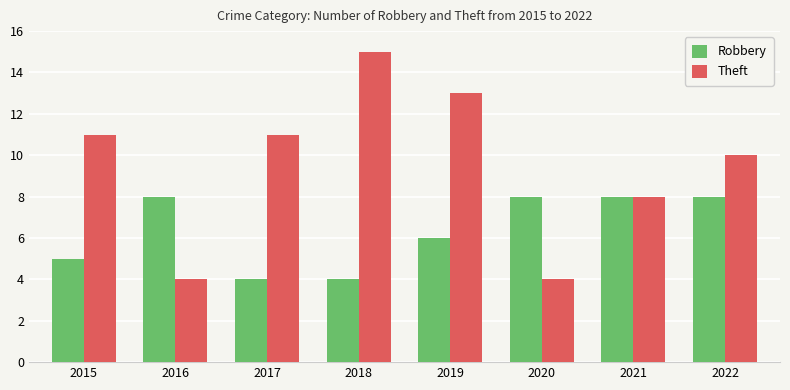

At which label does Theft reach its peak?

2018